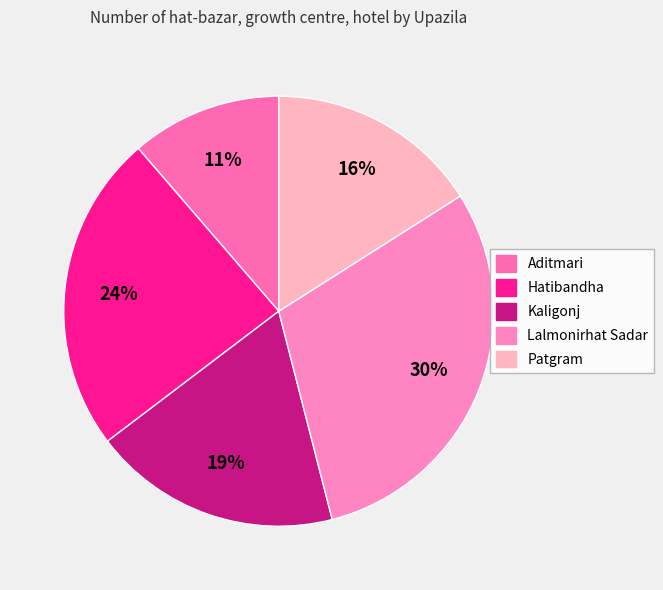

How many slices are in this pie chart?

5